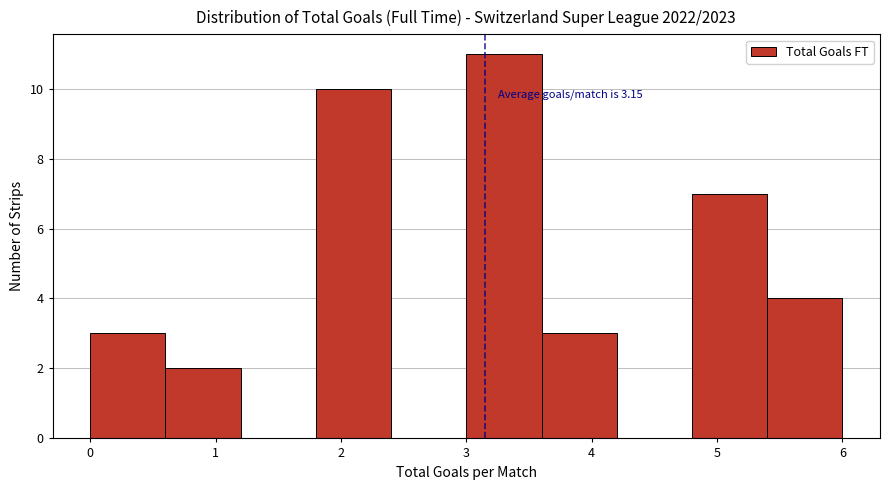

Which range on the x-axis has the tallest bar?

3.0 to 3.6